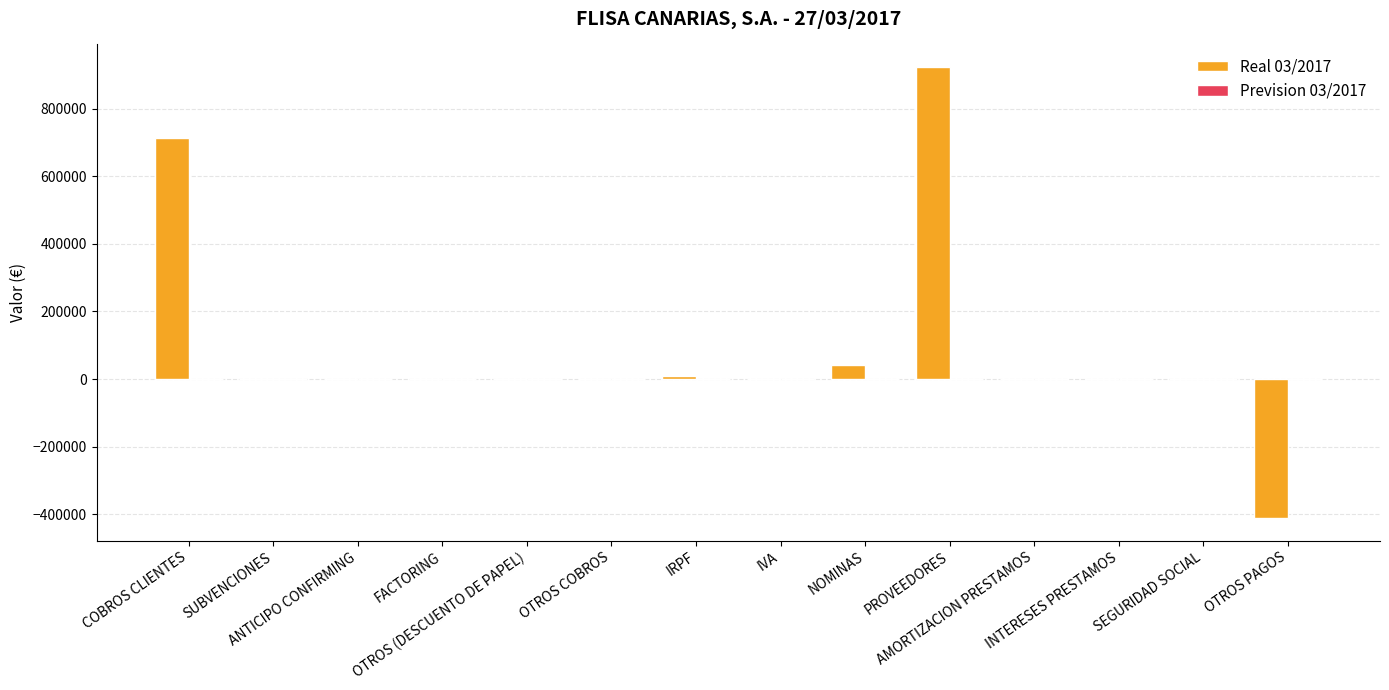

Are the bars grouped side by side (vs. stacked)?

Yes